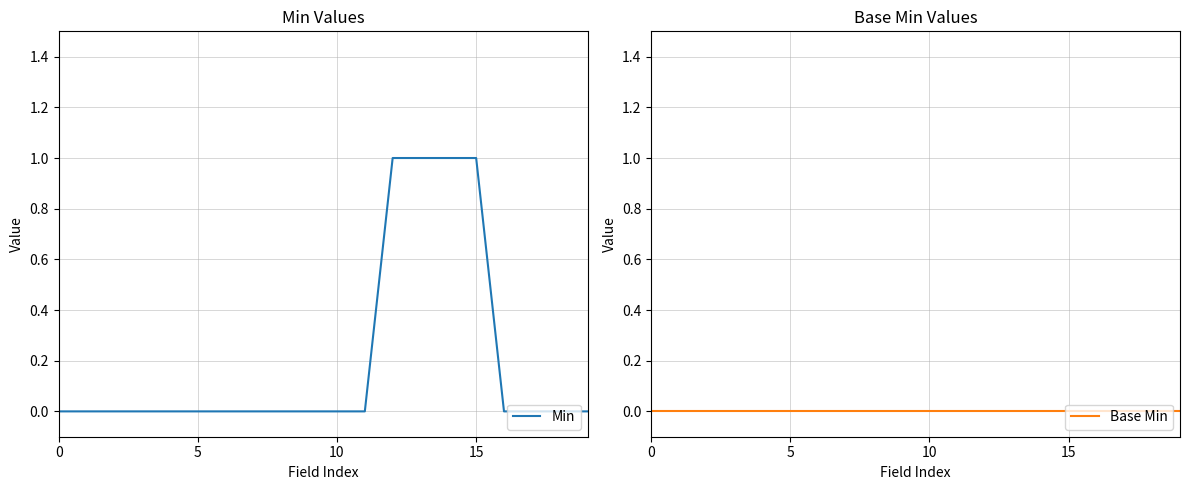

True or false: Min has a value of 0 at 6.

False